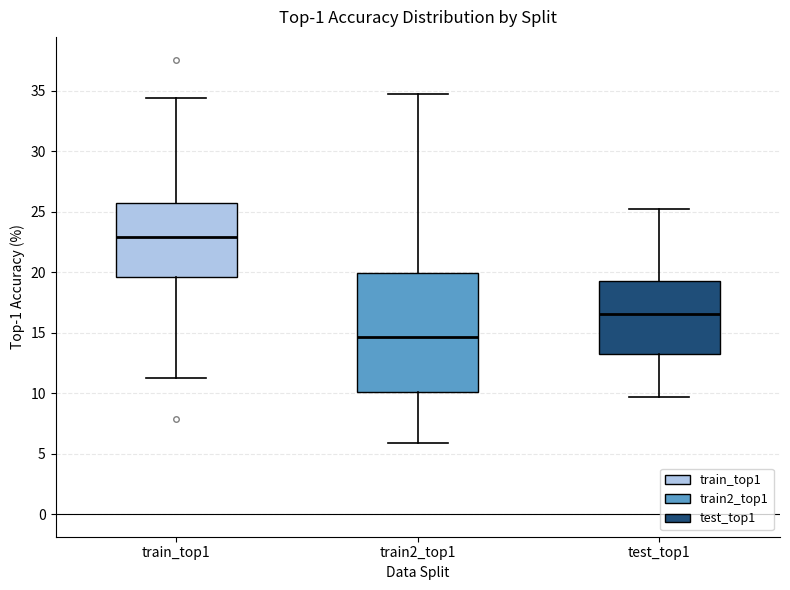

Where is the lower edge of the box for train2_top1 on the y-axis? The values are not printed on the chart, so give them approximately, as read against the axis.

10.0